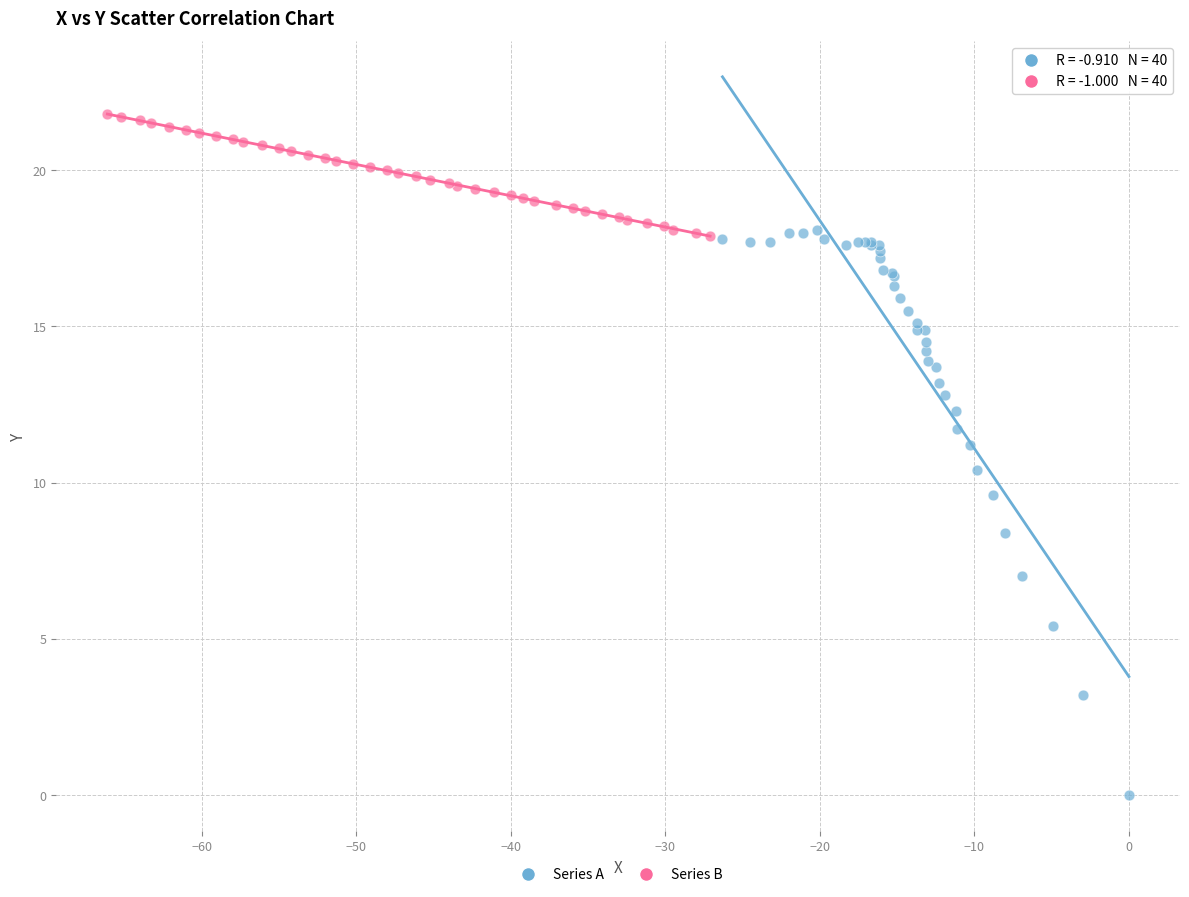

Which series contains the highest Y value?

Series B